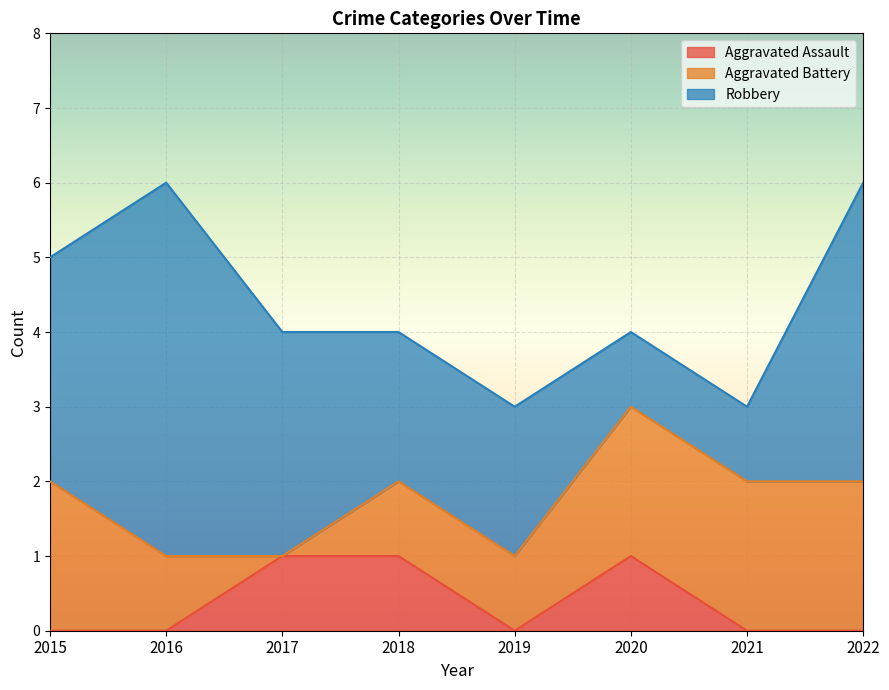

Reading left to right, what are all the values shown in this chart?

Aggravated Assault: 0	0	1	1	0	1	0	0
Aggravated Battery: 2	1	0	1	1	2	2	2
Robbery: 3	5	3	2	2	1	1	4